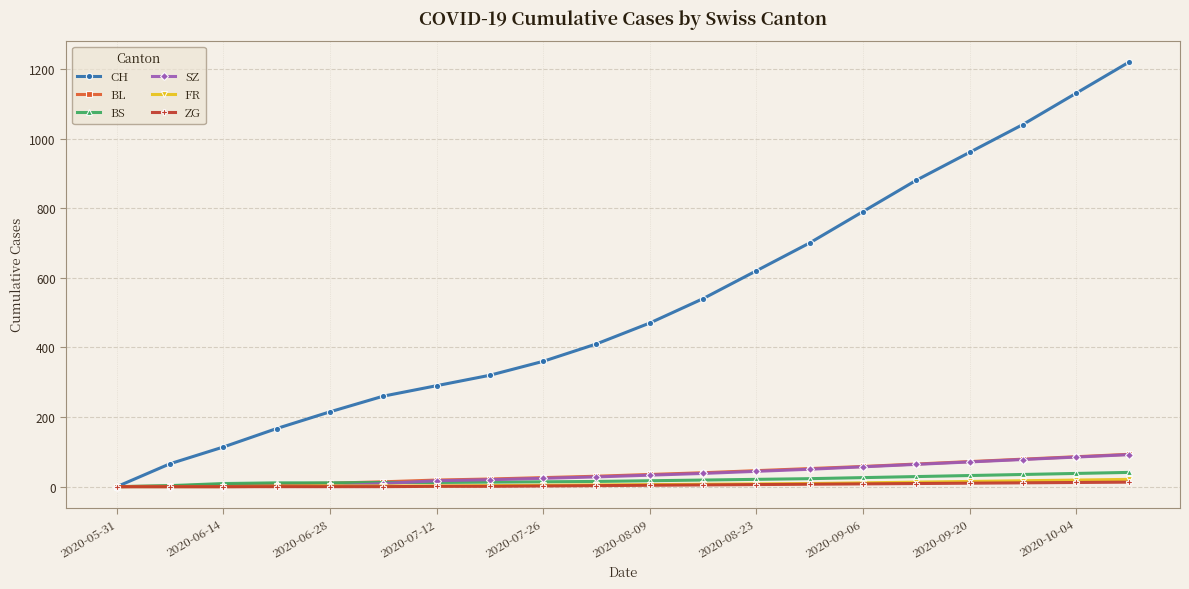

What are all the series names shown in the legend?

CH, BL, BS, SZ, FR, ZG